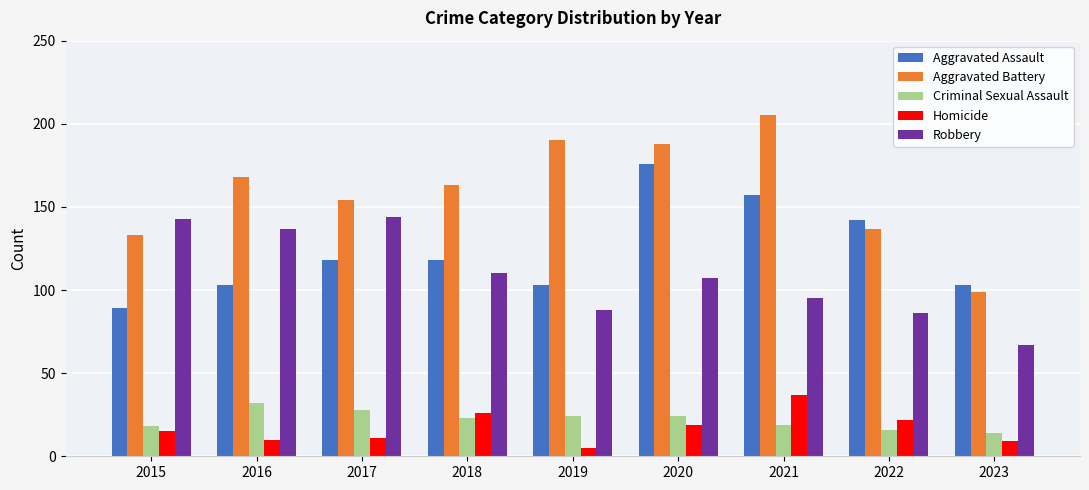

Read the Aggravated Battery value at 2015, to the nearest 10.

130